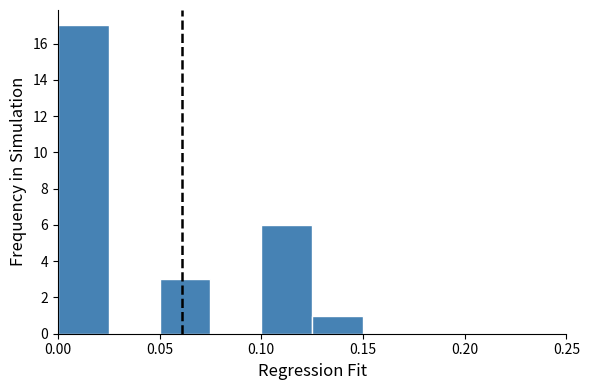

What is the height of the bar covering 0.000 to 0.025 on the x-axis? The values are not printed on the chart, so give them approximately, as read against the axis.

17